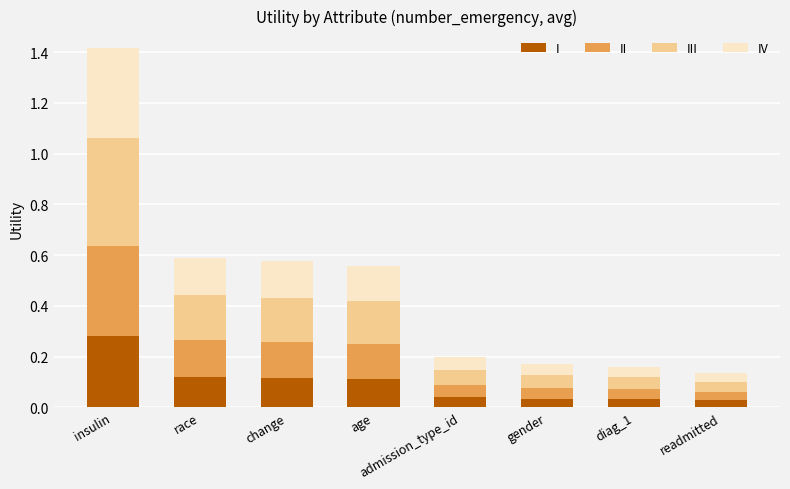

Count the number of data series in this chart.

4